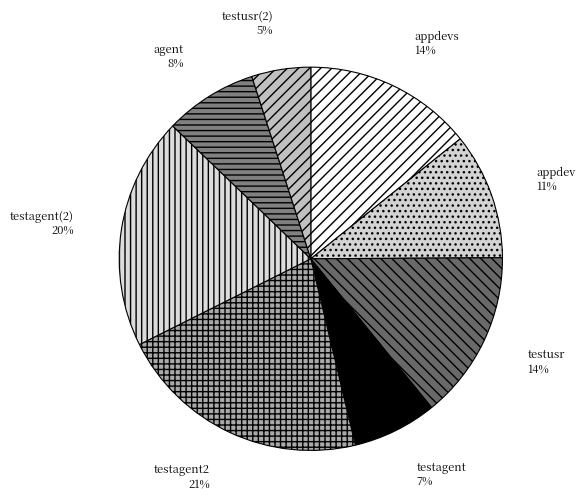

Is there any slice that represents more than half of the pie?

No